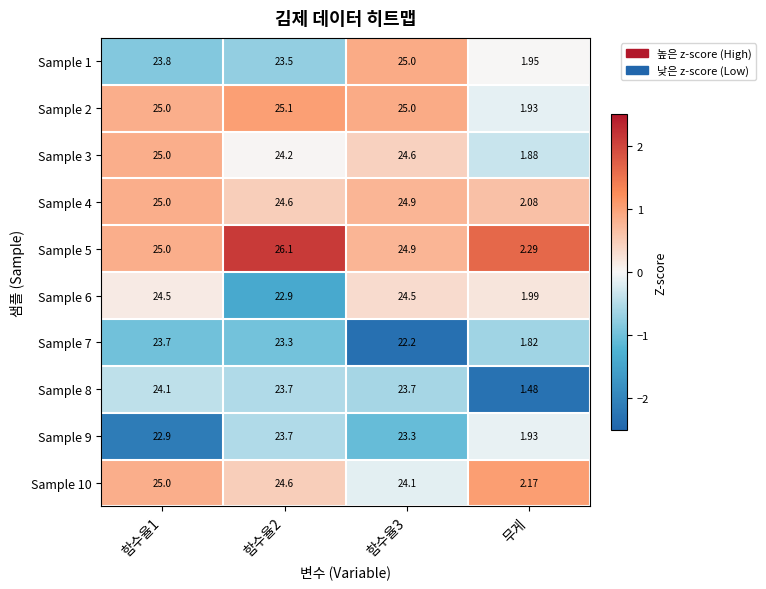

Which category has the lowest value across all series?

무게